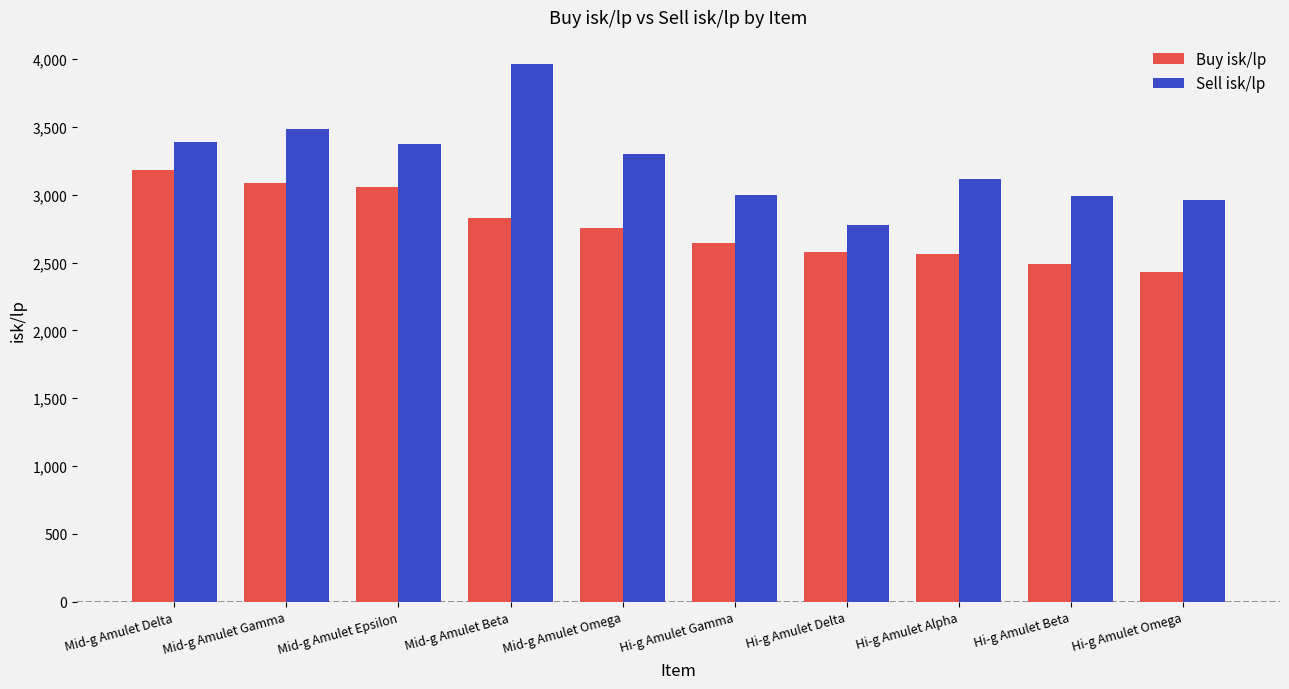

List the series in order of their peak value, highest first.

Sell isk/lp, Buy isk/lp